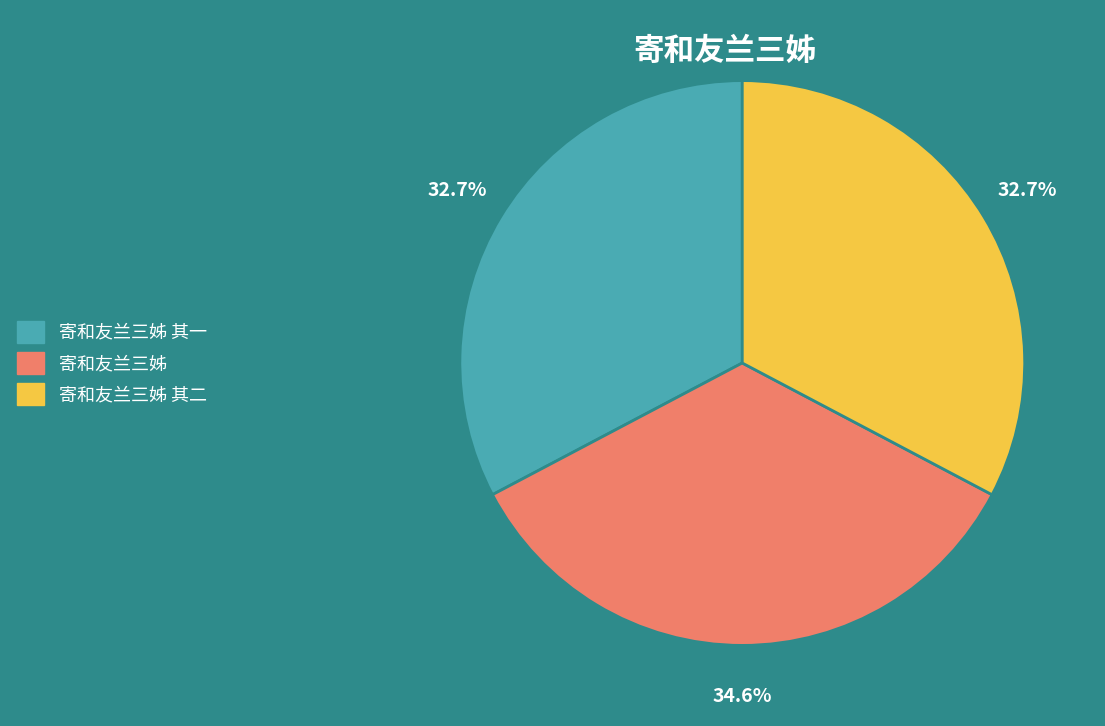

Does any single category account for the majority?

No